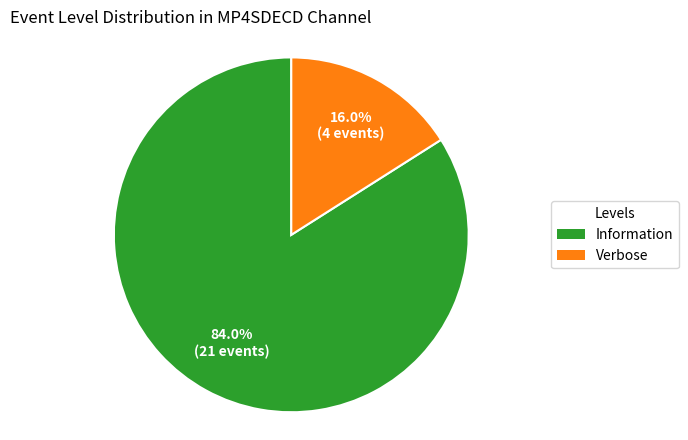

Do Information and Verbose together represent more than half of the pie?

Yes